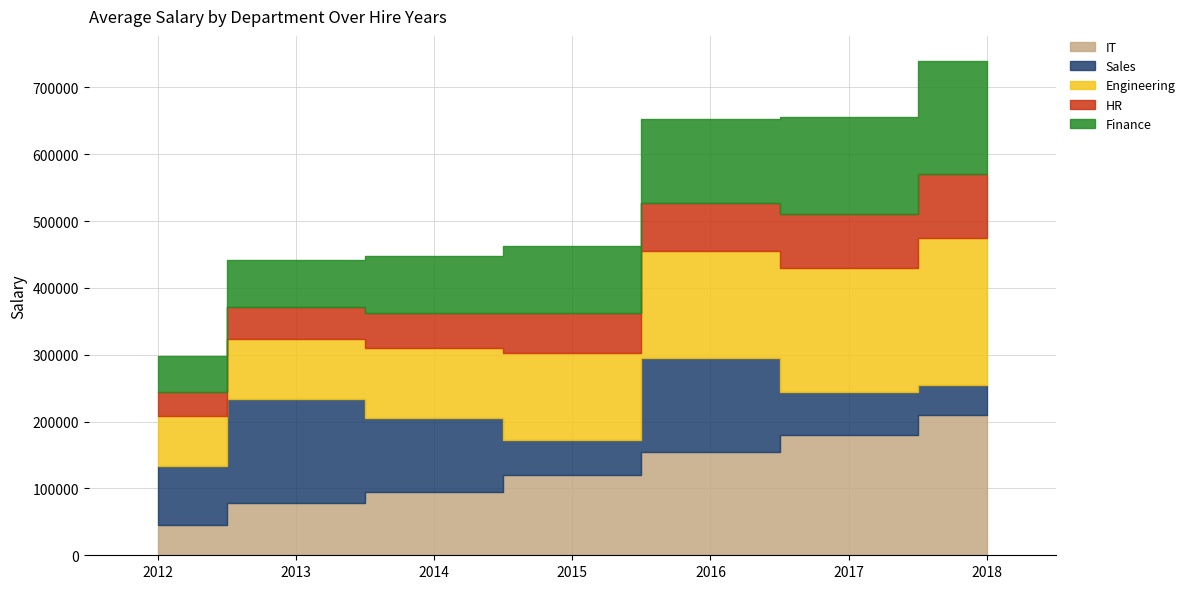

What is the difference between the second highest and second lowest values in the HR series?

32000